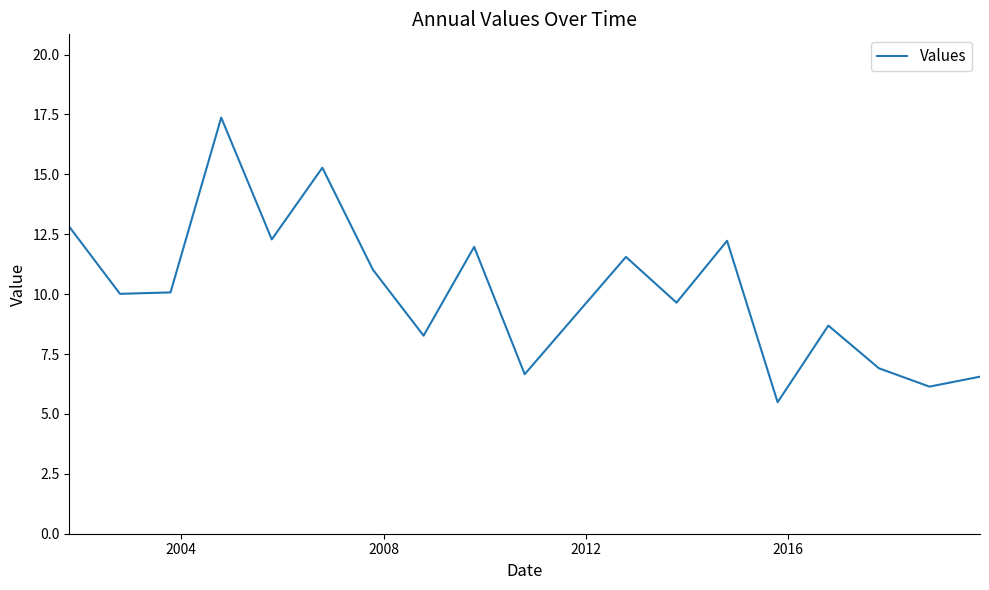

What is the difference between the maximum and minimum values?

11.9